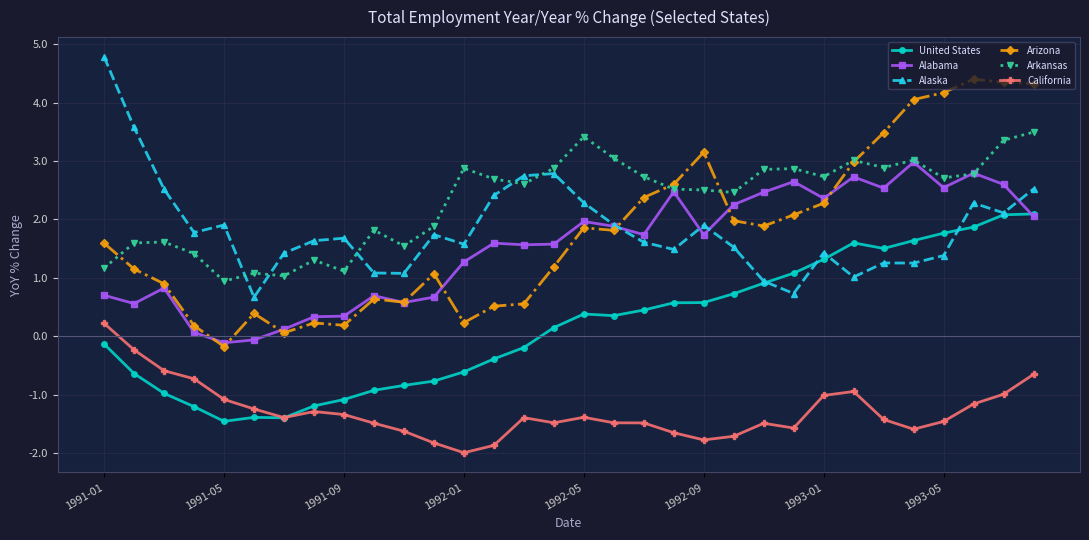

What is the value of the United States point at the 11th from the left?

-0.8